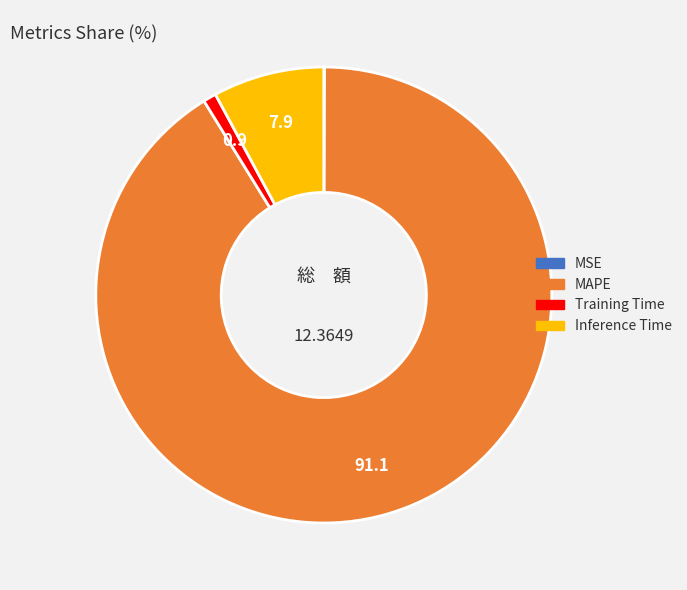

Combined, do MAPE and Training Time account for over 50%?

Yes